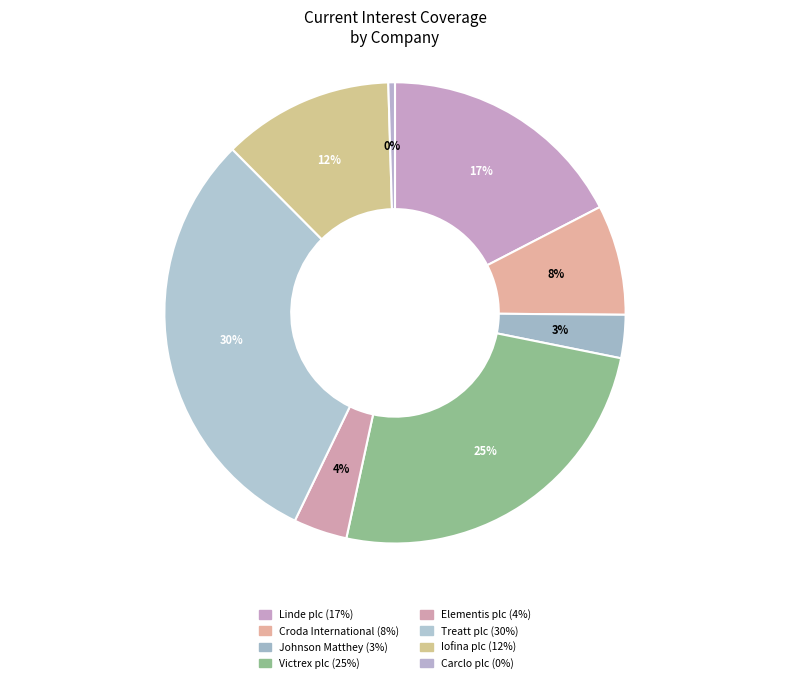

What is the change in value from Elementis plc to Iofina plc?

+9.4